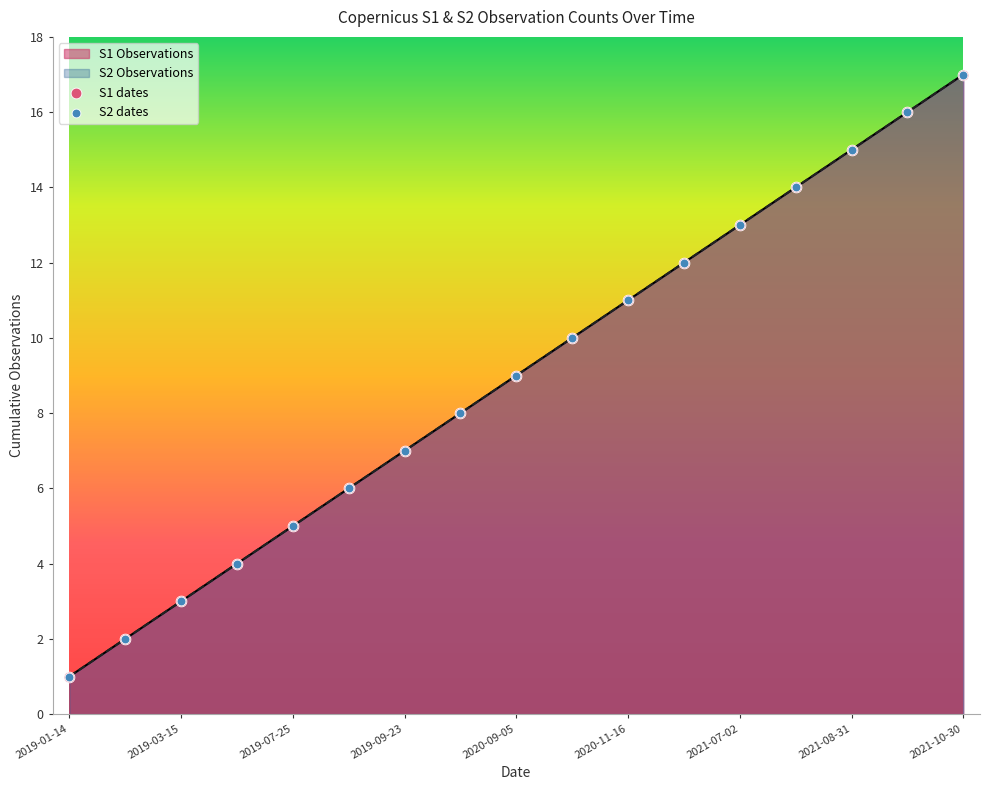

Which series has the widest spread of Y values?

S1 dates